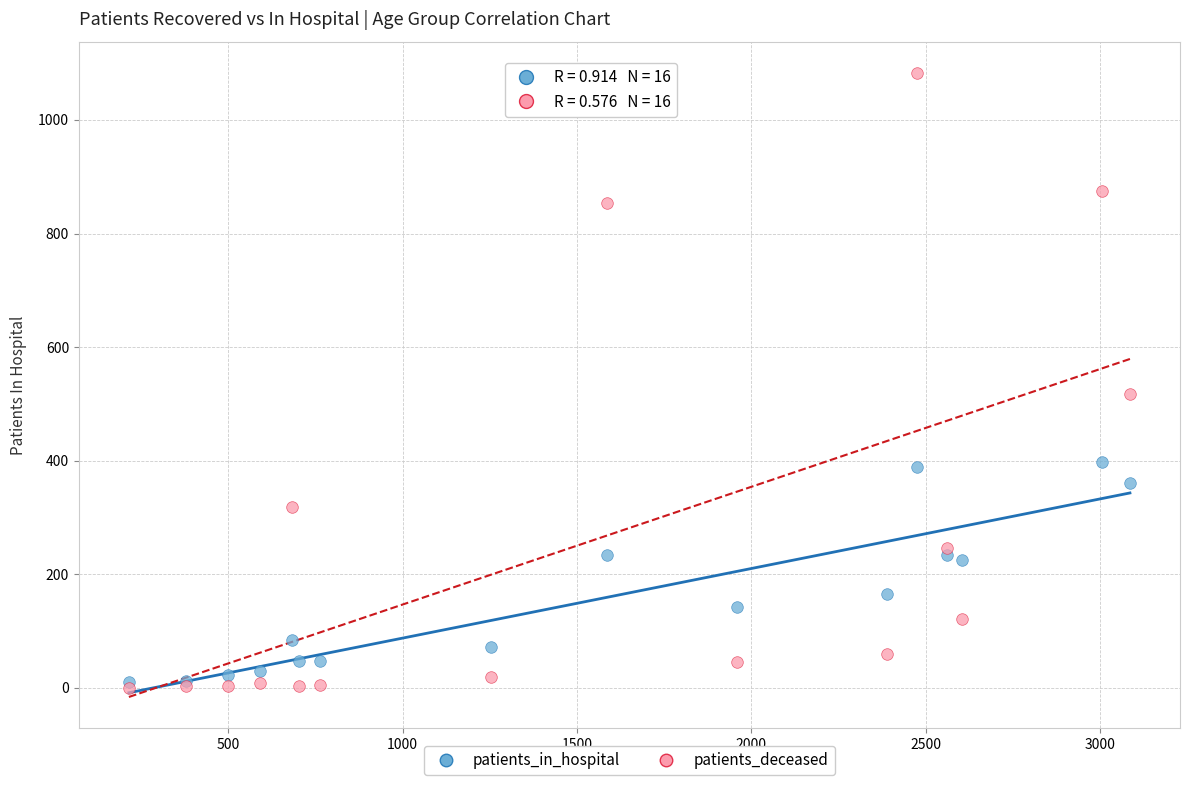

Which series has the widest spread of Y values?

patients_deceased